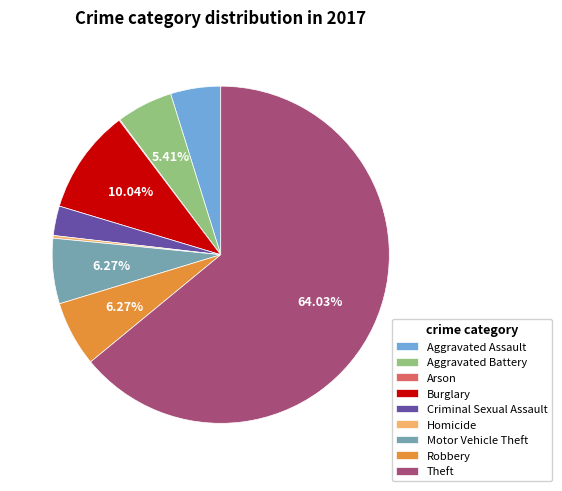

Between Aggravated Battery and Robbery, which is larger?

Robbery